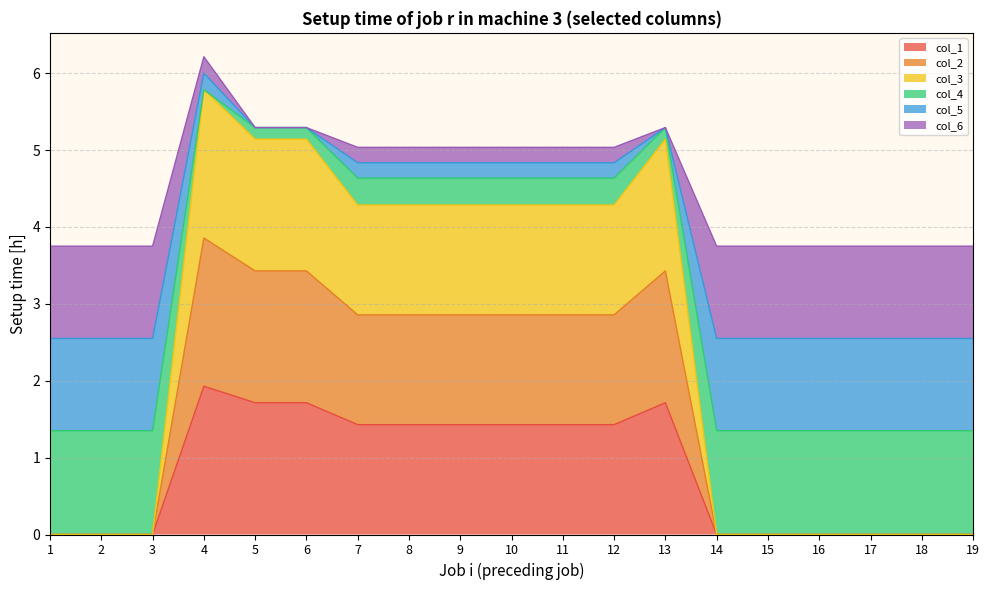

At which category does the chart reach its peak across all series?

4